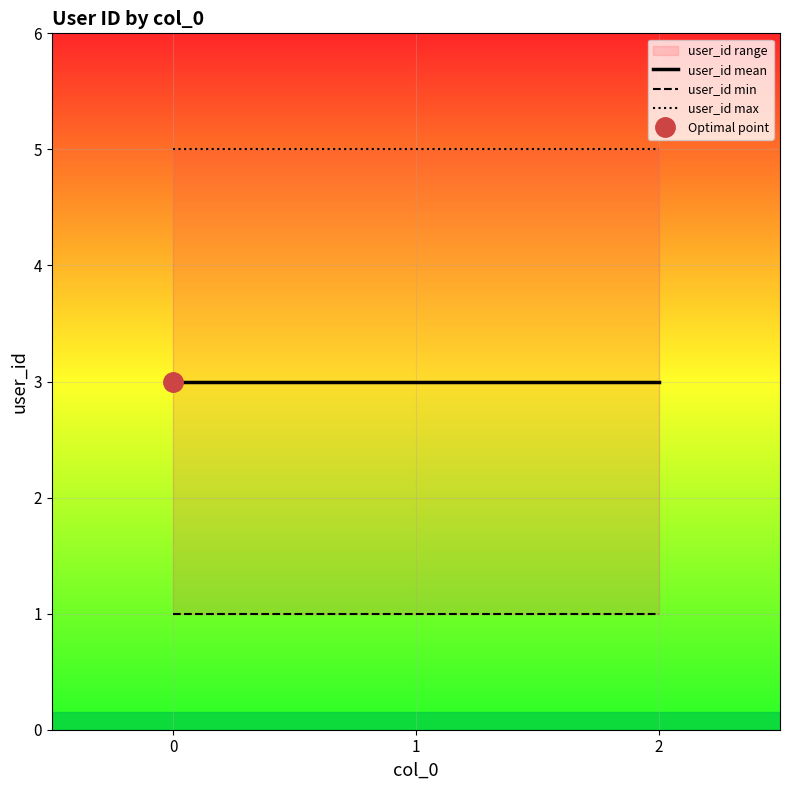

What is the sum of all user_id max values?

15